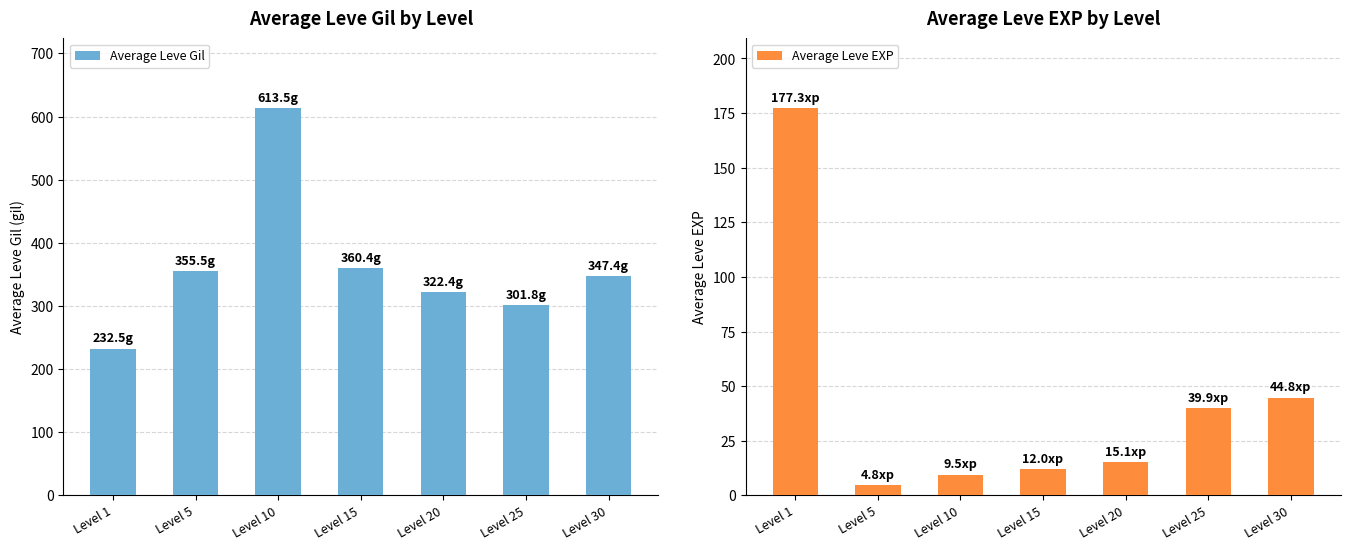

Are the bars horizontal?

No